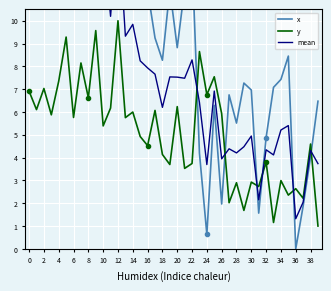

Reading right to left, list all the values displayed in this chart.

x: 6.5	4.0	1.9	0.0	8.5	7.4	7.1	4.9	1.6	7.0	7.3	5.5	6.8	2.0	6.3	0.6	4.2	12.8	11.4	8.8	11.4	8.3	9.2	11.3	11.6	13.7	12.9	19.0	14.2	22.0	20.2	15.3	15.0	21.2	20.9	17.2	21.0	18.0	20.4	18.3
y: 1.0	4.6	2.2	2.6	2.4	3.0	1.2	3.8	2.7	2.9	1.7	2.9	2.0	5.9	7.5	6.8	8.6	3.7	3.5	6.2	3.7	4.1	6.1	4.5	4.9	6.0	5.8	10.0	6.2	5.4	9.6	6.6	8.1	5.8	9.3	7.4	5.9	7.0	6.1	6.9
mean: 3.7	4.3	2.0	1.3	5.4	5.2	4.1	4.3	2.1	4.9	4.5	4.2	4.4	3.9	6.9	3.7	6.4	8.3	7.5	7.5	7.5	6.2	7.7	7.9	8.2	9.8	9.3	14.5	10.2	13.7	14.9	11.0	11.6	13.5	15.1	12.3	13.4	12.5	13.2	12.6